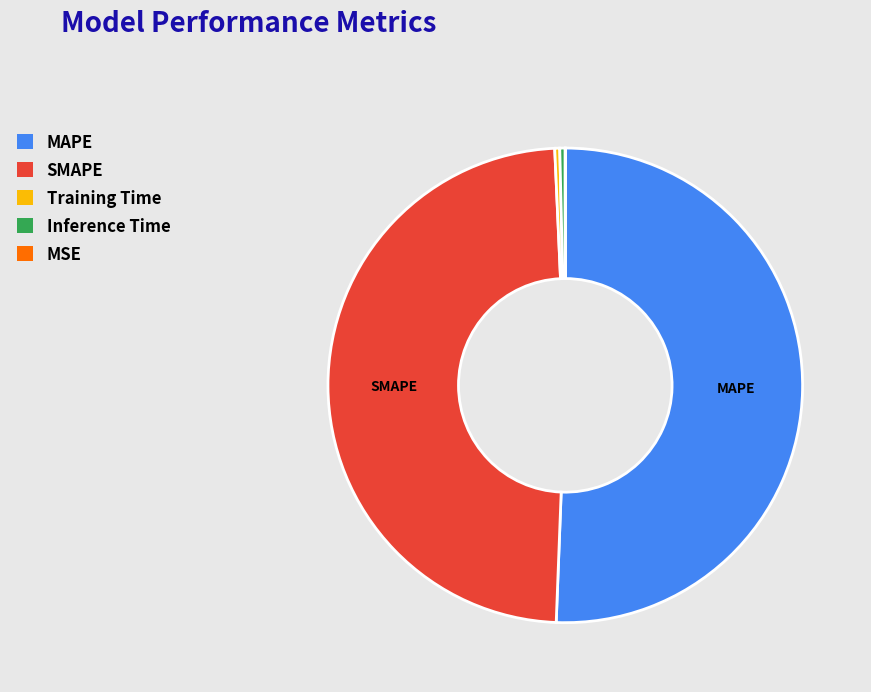

Does any single category account for the majority?

Yes